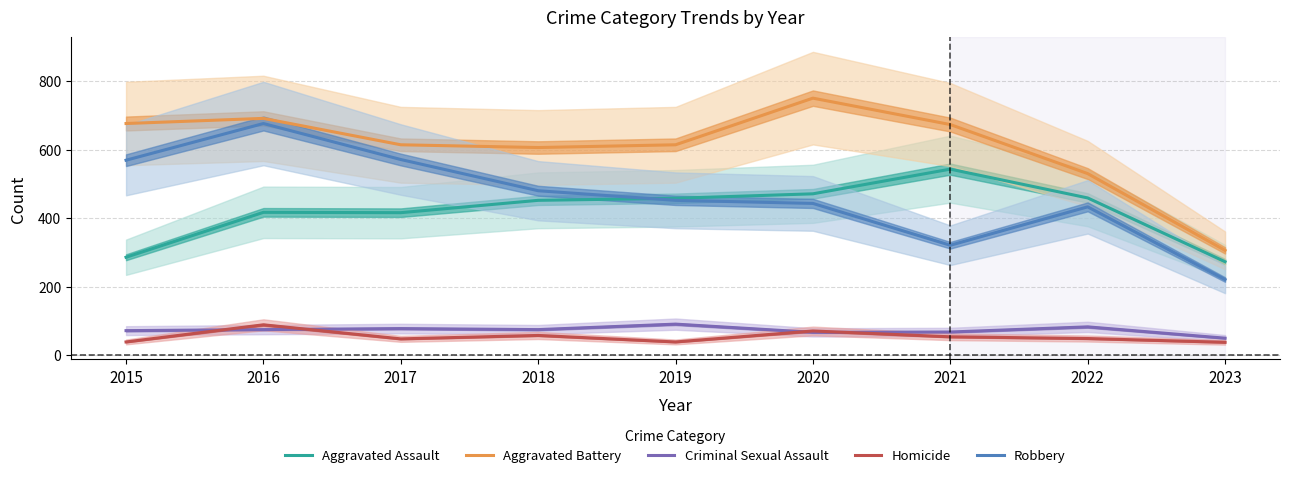

True or false: Aggravated Battery and Criminal Sexual Assault cross at least once.

False